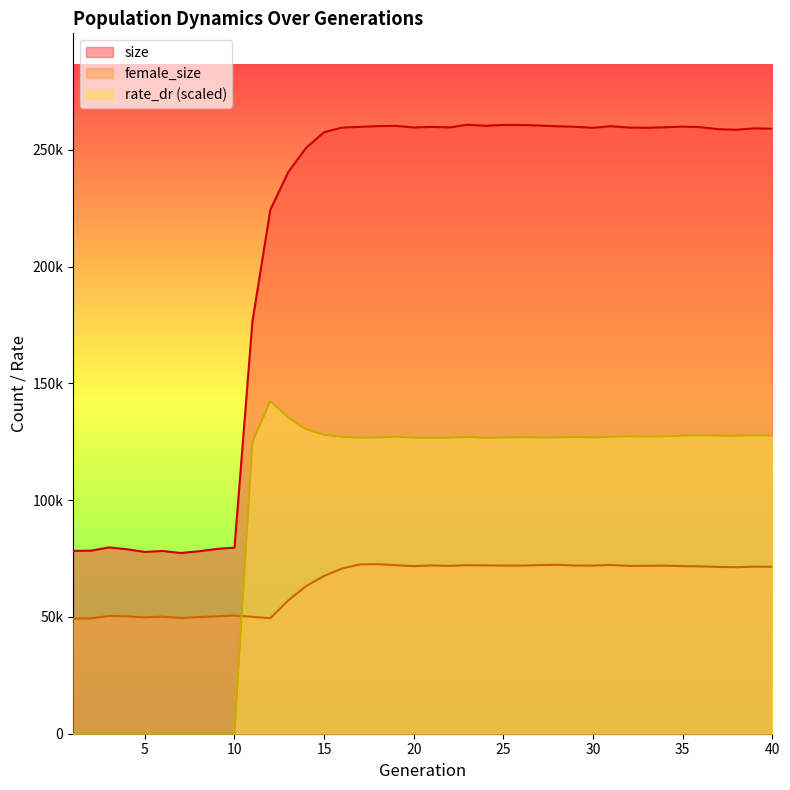

Reading left to right, transcribe all the data shown in this chart.

size: 1=78290.0	2=78372.0	3=79767.0	4=78973.0	5=77832.0	6=78238.0	7=77367.0	8=78102.0	9=79107.0	10=79661.0	11=176484.0	12=224327.0	13=240457.0	14=250867.0	15=257522.0	16=259490.0	17=259806.0	18=260122.0	19=260243.0	20=259509.0	21=259805.0	22=259543.0	23=260729.0	24=260268.0	25=260623.0	26=260614.0	27=260376.0	28=260049.0	29=259830.0	30=259384.0	31=260099.0	32=259512.0	33=259392.0	34=259622.0	35=259905.0	36=259648.0	37=258791.0	38=258574.0	39=259165.0	40=259010.0
female_size: 1=49271.0	2=49388.0	3=50407.0	4=50235.0	5=49822.0	6=50096.0	7=49548.0	8=49932.0	9=50242.0	10=50589.0	11=50035.0	12=49452.0	13=57097.0	14=63214.0	15=67546.0	16=70719.0	17=72495.0	18=72581.0	19=72156.0	20=71738.0	21=72040.0	22=71876.0	23=72122.0	24=72078.0	25=71975.0	26=71969.0	27=72175.0	28=72318.0	29=72009.0	30=71965.0	31=72239.0	32=71843.0	33=71888.0	34=71965.0	35=71735.0	36=71633.0	37=71419.0	38=71266.0	39=71527.0	40=71468.0
rate_dr: 1=0.0	2=0.0	3=0.0	4=0.0	5=0.0	6=0.0	7=0.0	8=0.0	9=0.0	10=0.0	11=124811.2	12=142419.6	13=135351.7	14=130347.6	15=127963.7	16=127106.7	17=126710.6	18=126785.0	19=127157.5	20=126713.3	21=126678.1	22=126693.7	23=127057.9	24=126627.7	25=126770.1	26=126957.0	27=126771.4	28=126832.7	29=127063.1	30=126770.9	31=127116.1	32=127323.4	33=127219.1	34=127295.7	35=127602.6	36=127747.0	37=127595.6	38=127558.8	39=127755.1	40=127607.8